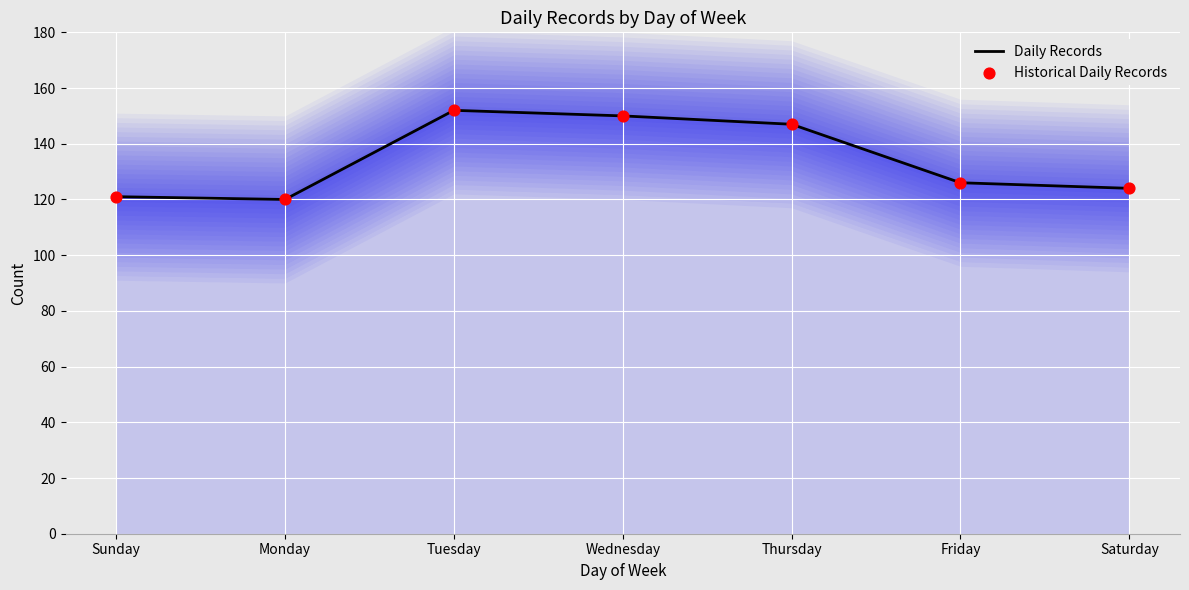

Which series has the largest total across all categories?

Daily Records